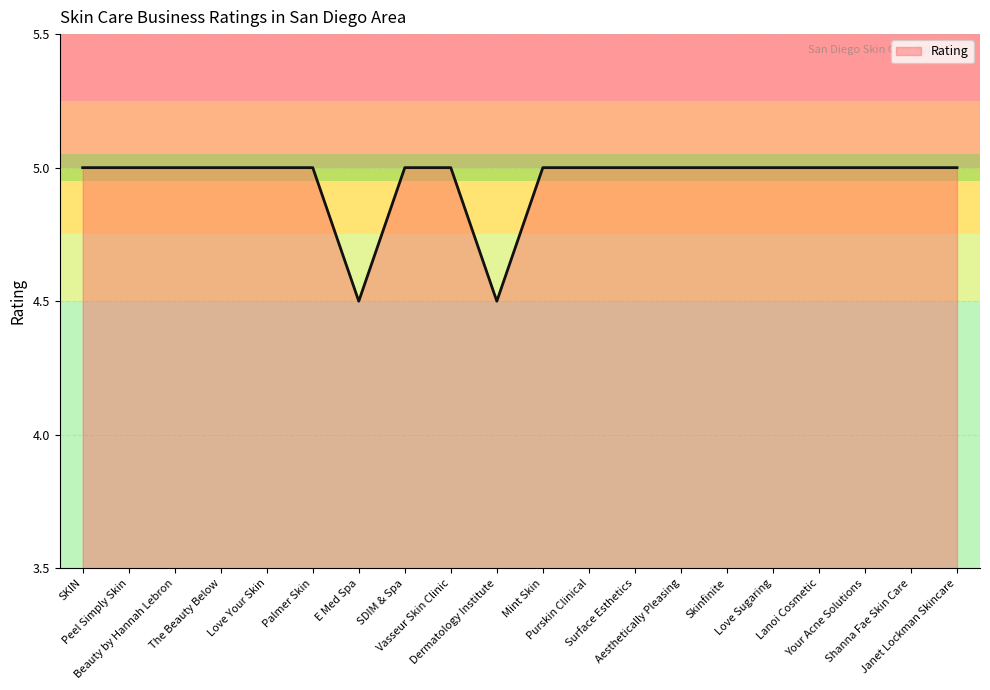

Does the chart have visible grid lines?

Yes